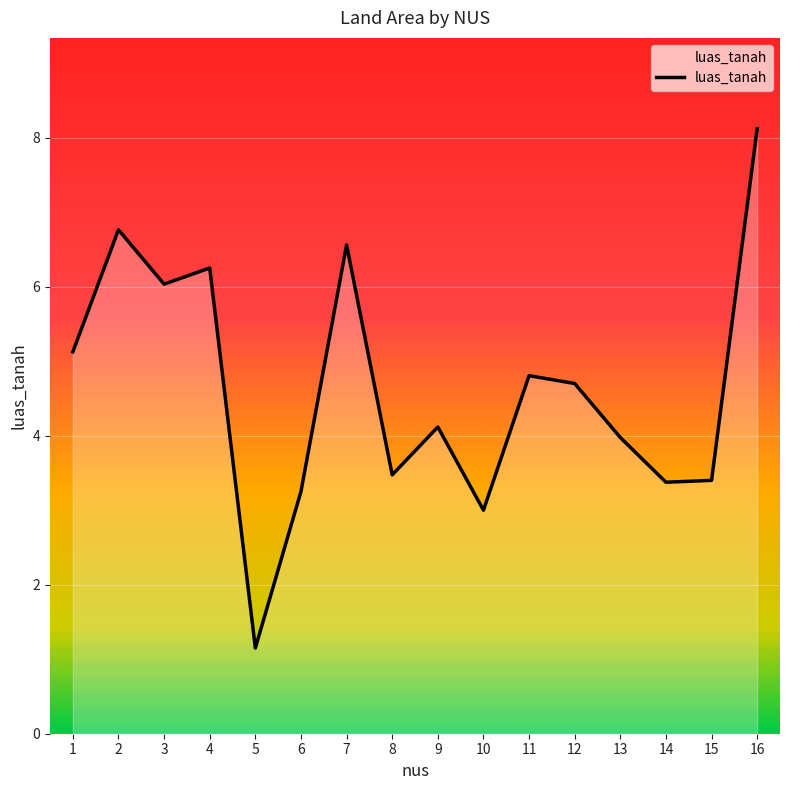

What is the sum of the values at 1 and 5?

6.3